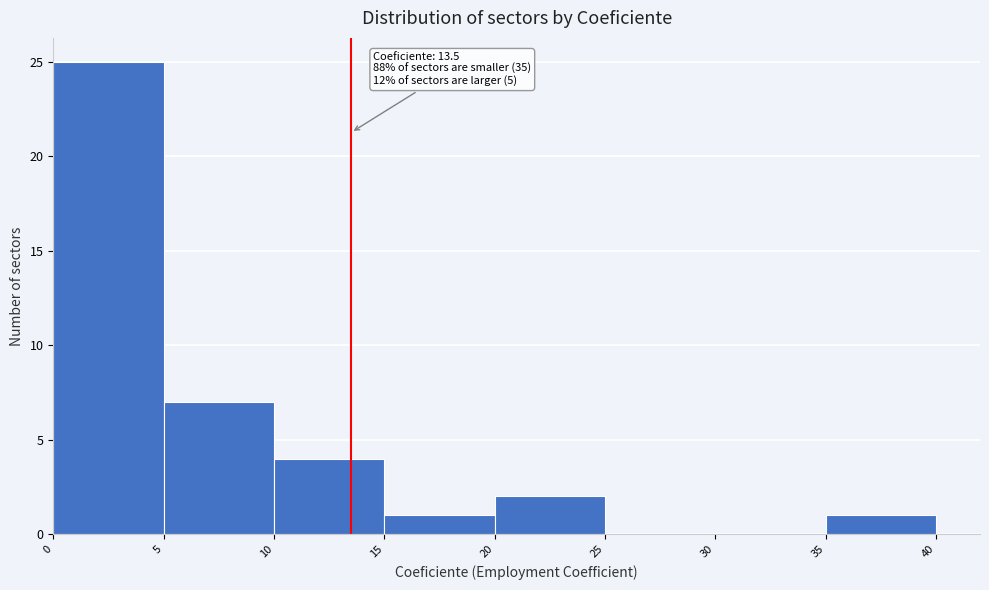

Over which range of the x-axis is the bar tallest?

0 to 5